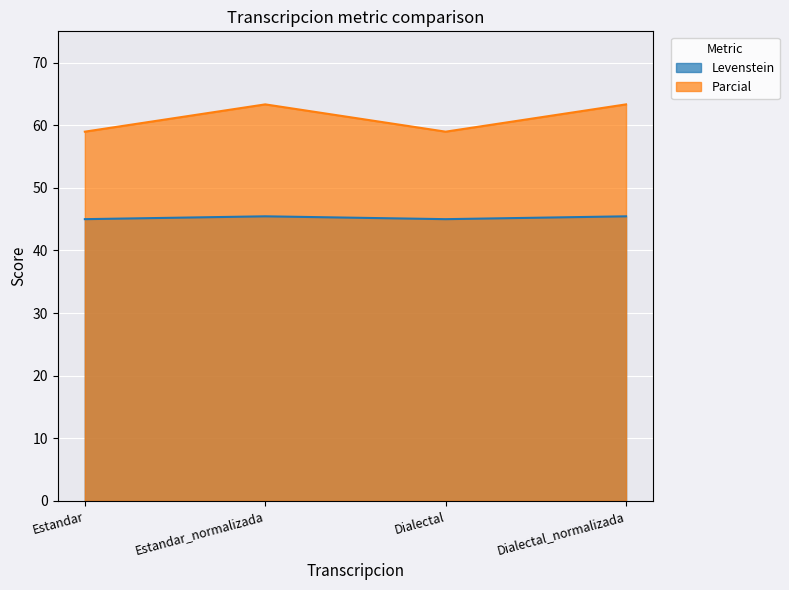

Does the chart display data point markers on the line(s)?

No